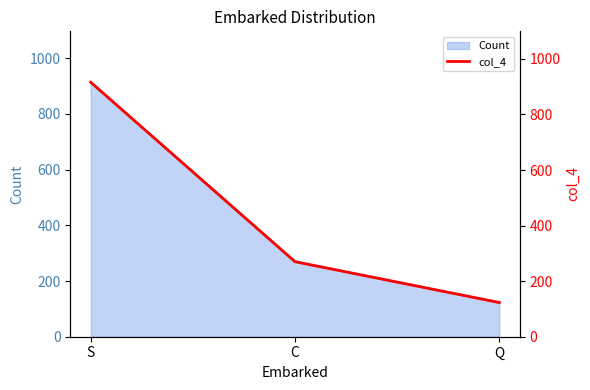

Count the number of values greater than 270.

1